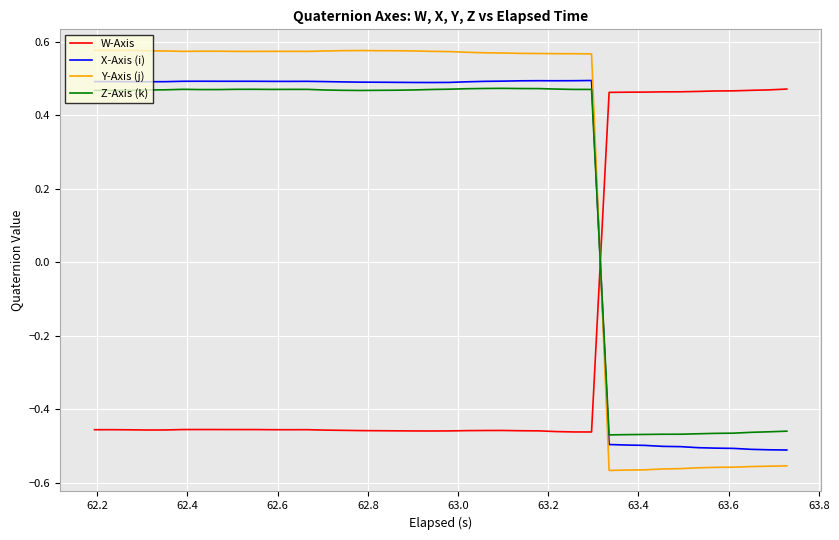

After their last crossing, which series has the higher values: X-Axis (i) or Y-Axis (j)?

X-Axis (i)